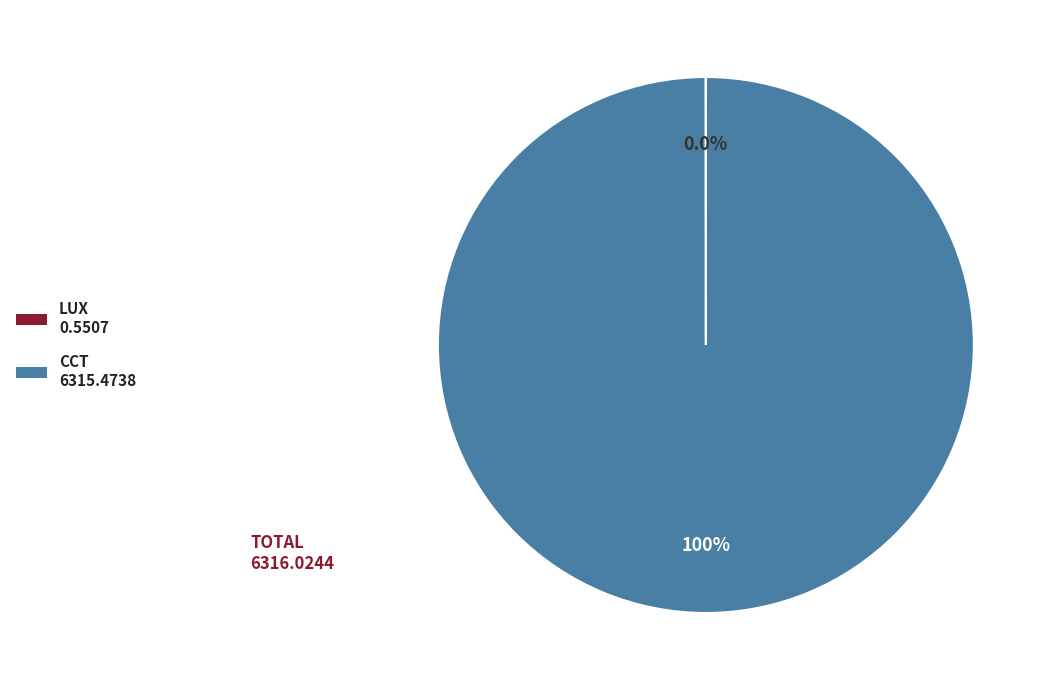

Is there a majority slice in this chart?

Yes